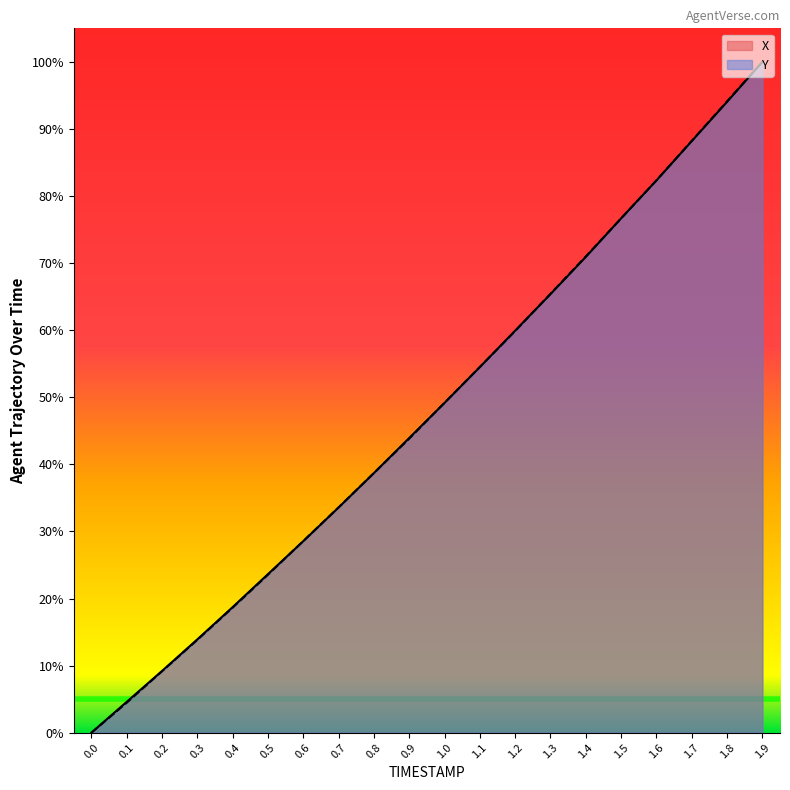

Which series has the largest range (max minus min)?

X